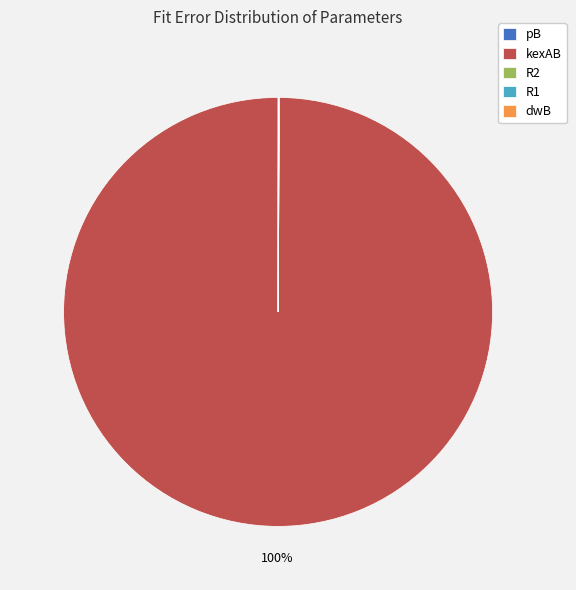

True or false: kexAB accounts for 100% of the total.

True